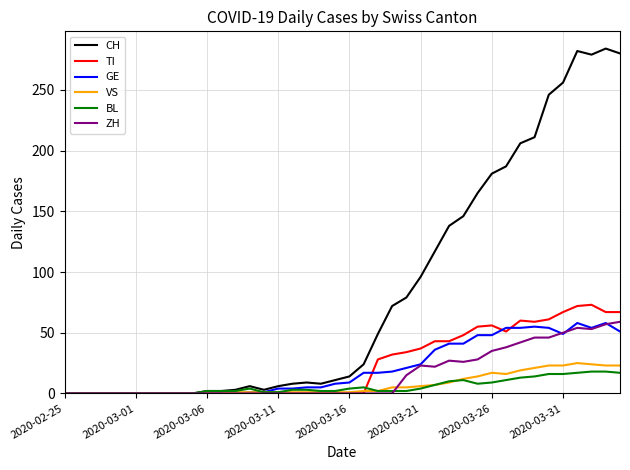

What is the highest value of the TI series?

73